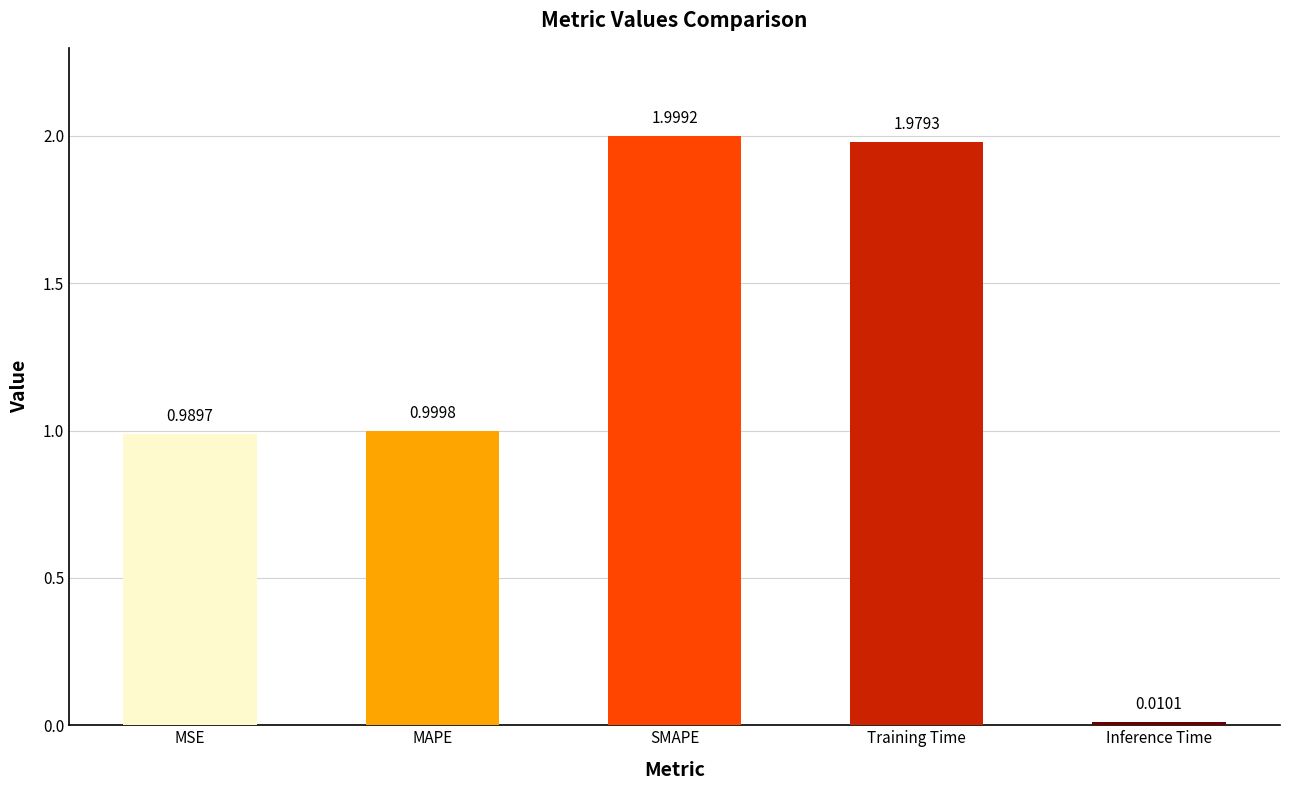

List the labels in order of value, largest first.

SMAPE, Training Time, MAPE, MSE, Inference Time